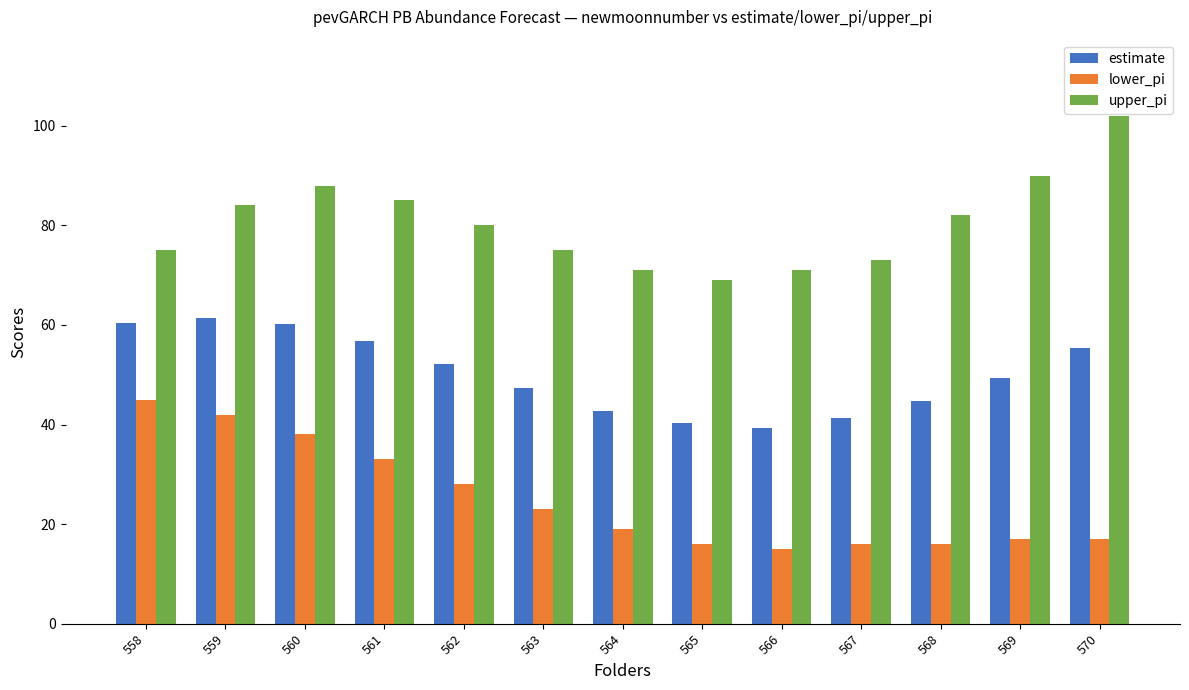

What is the value of the estimate bar at the 8th from the left?

40.3